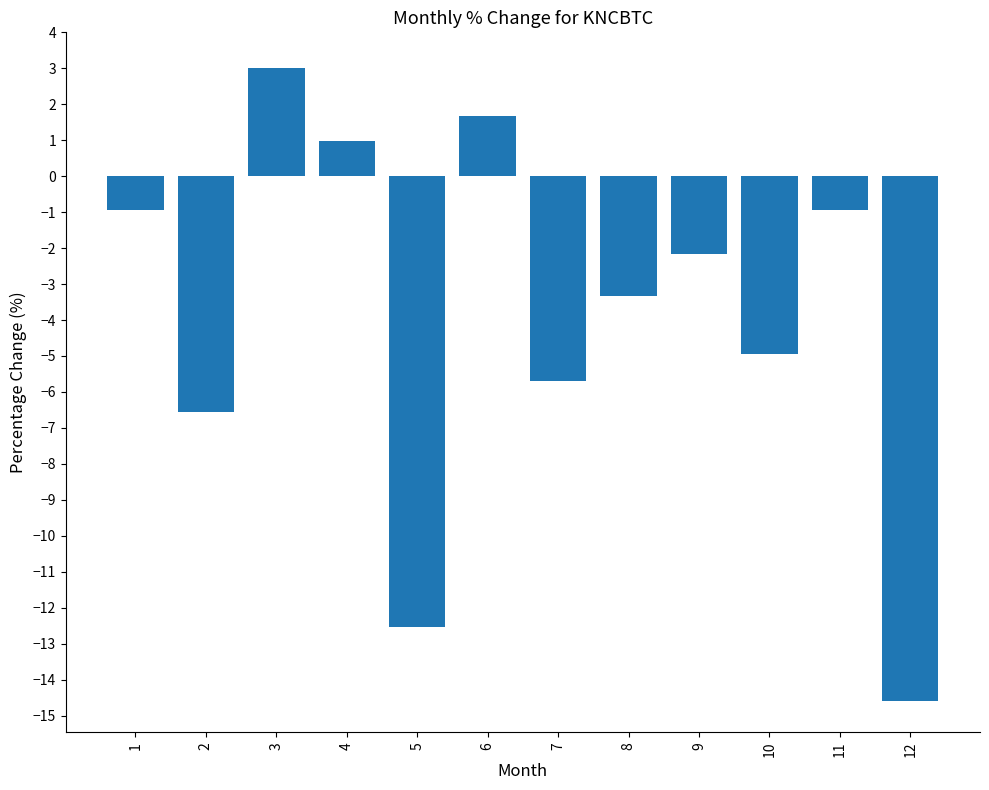

What value does the data have at 11?

-0.9